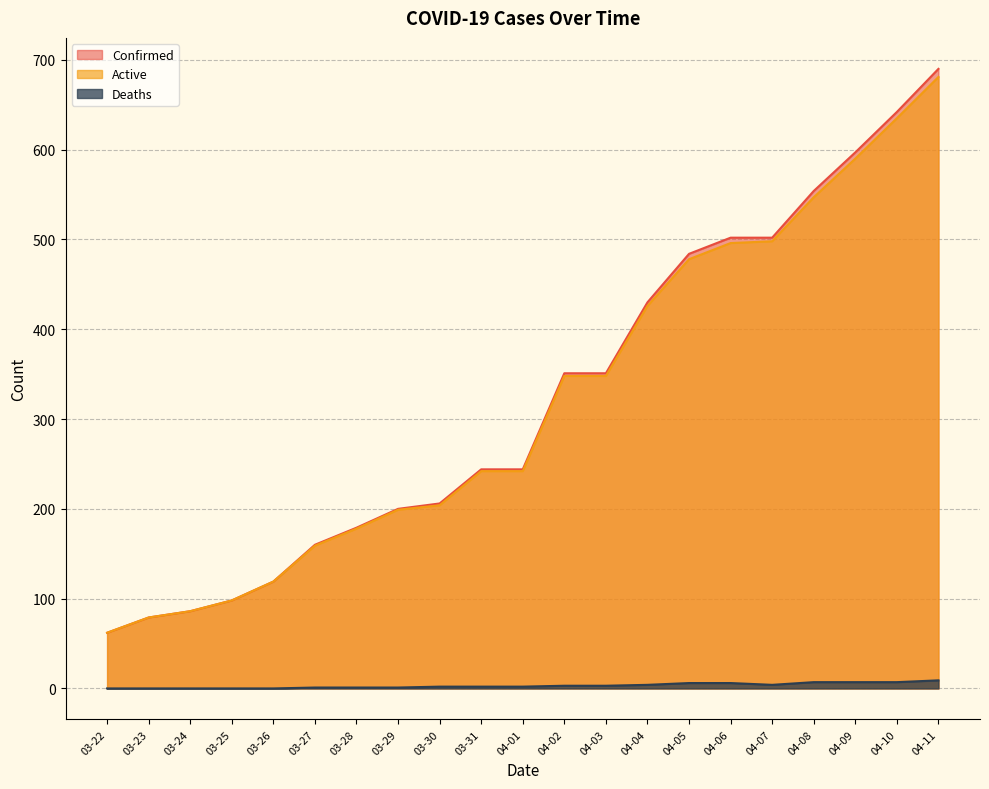

True or false: Confirmed and Active intersect in this chart.

False